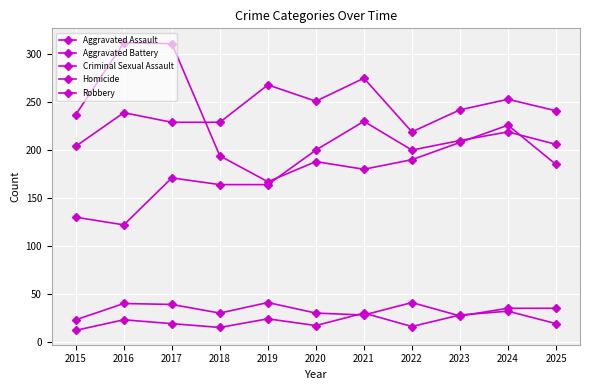

Is the value of Homicide at 2019 greater than the value of Aggravated Battery at 2017?

No